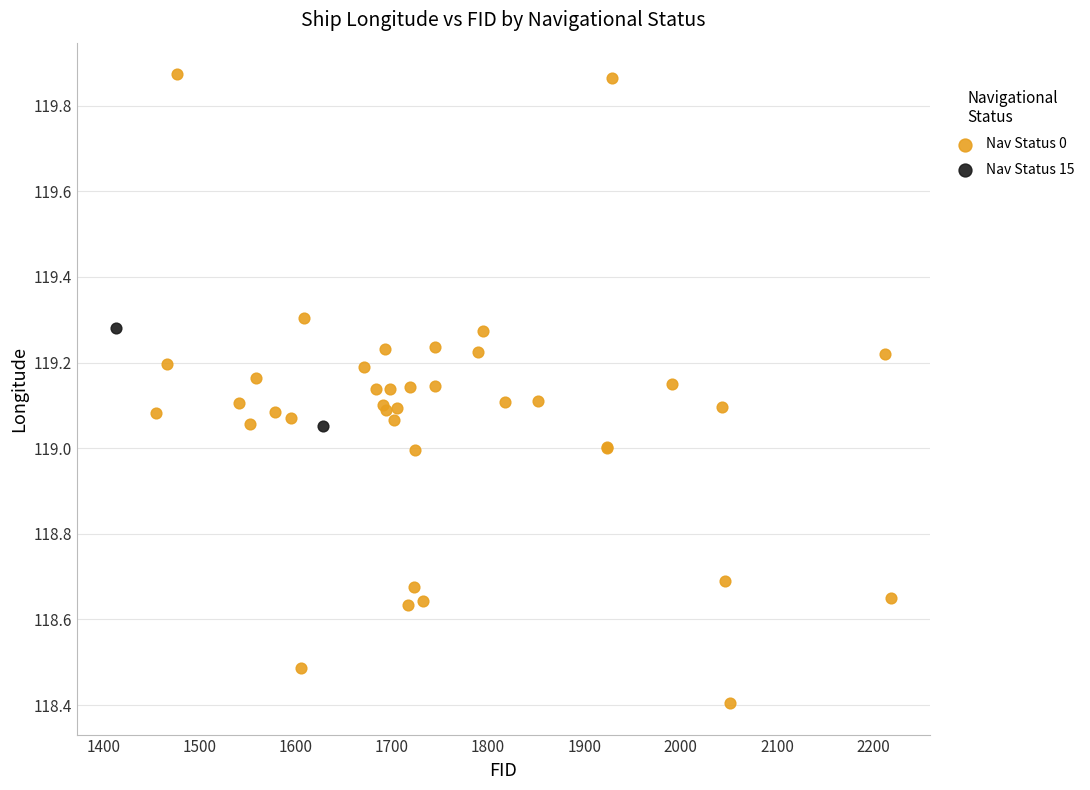

What are all the series names shown in the legend?

Nav Status 0, Nav Status 15